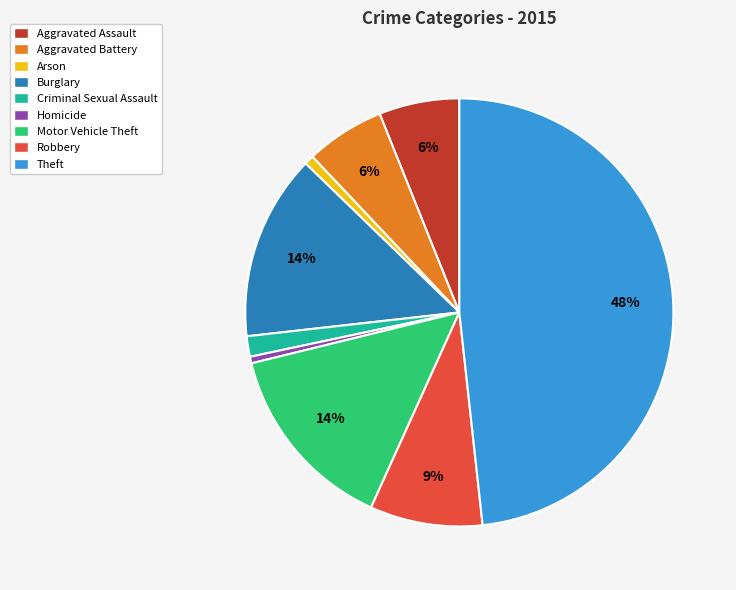

To the nearest percent, what percentage of the pie is Robbery?

9%